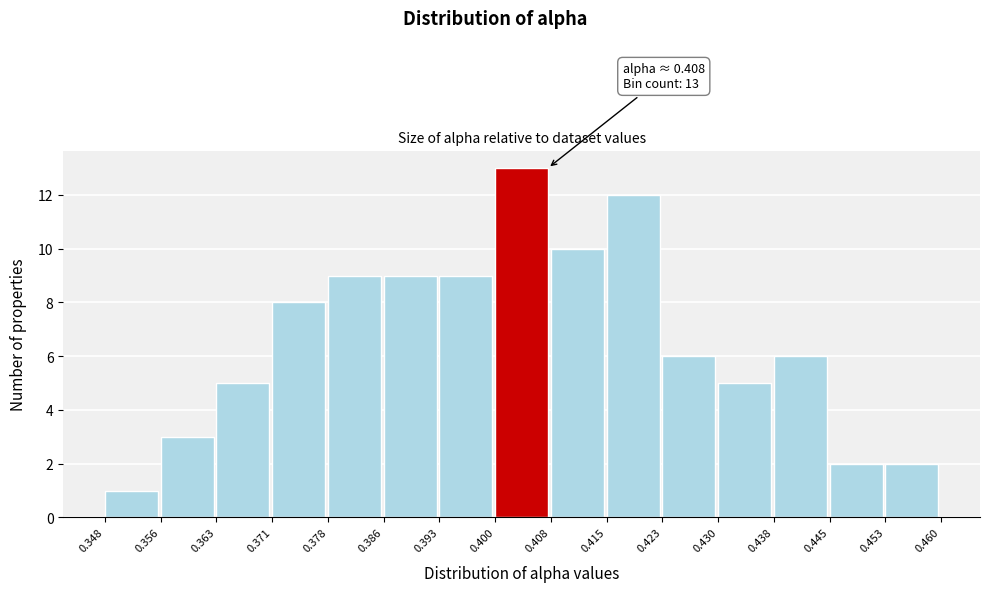

Which range on the x-axis has the tallest bar?

0.400 to 0.408